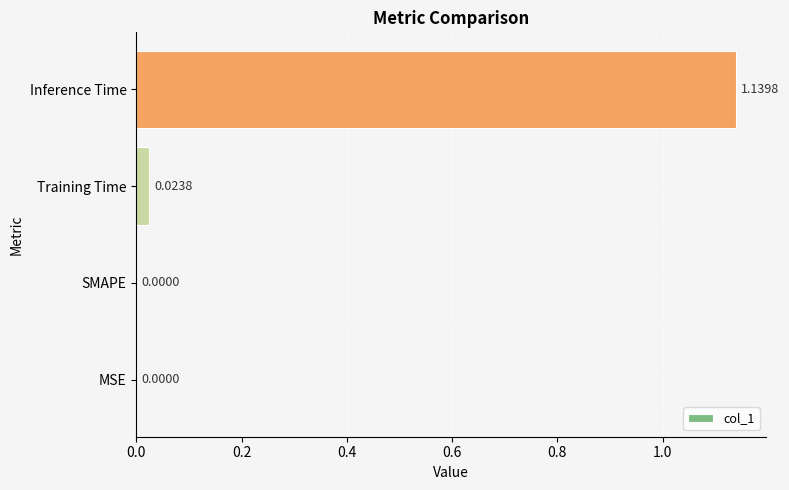

Between Inference Time and MSE, which is larger?

Inference Time